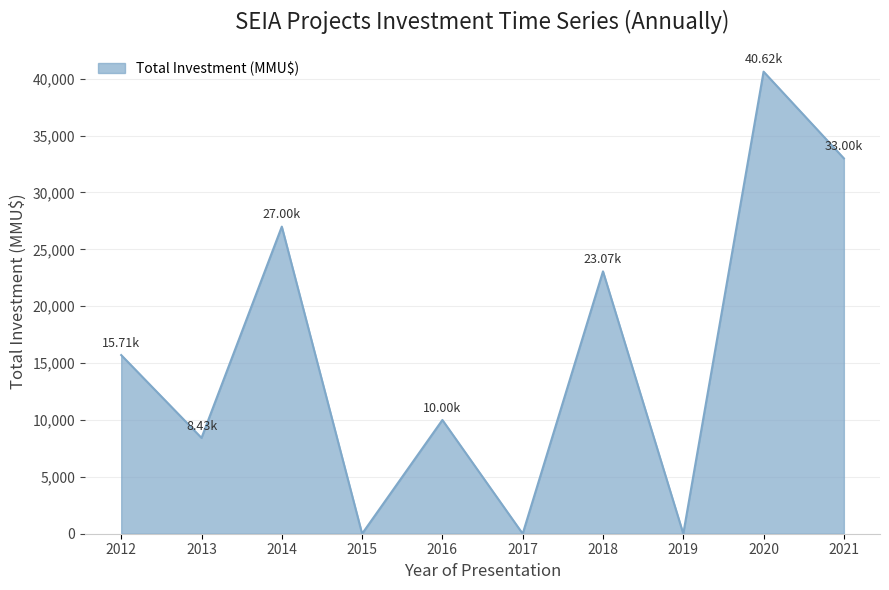

What is the difference between the maximum and minimum values?

40625